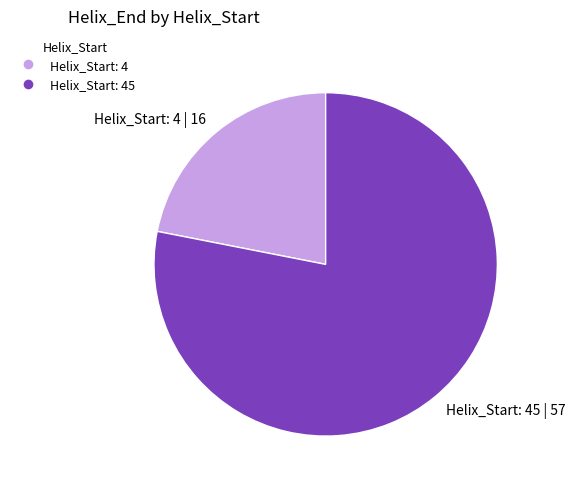

Is the sum of Helix_Start: 45 | 57 and Helix_Start: 4 | 16 greater than half?

Yes